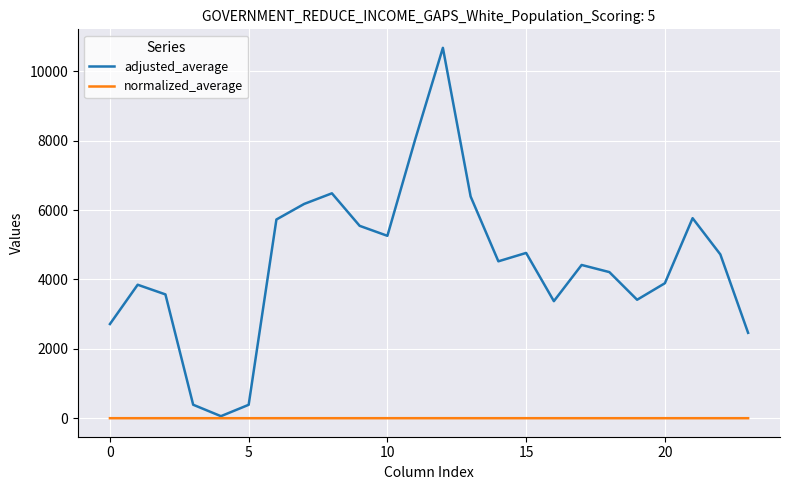

Which series has the widest spread of values?

adjusted_average